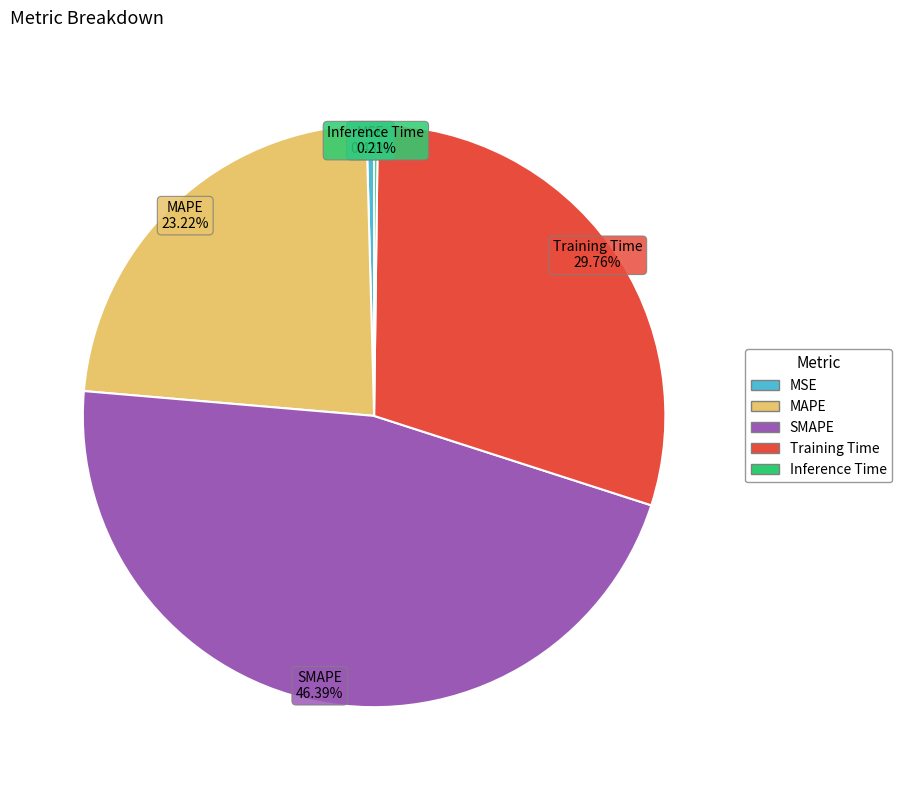

Is Training Time the majority of the pie?

No